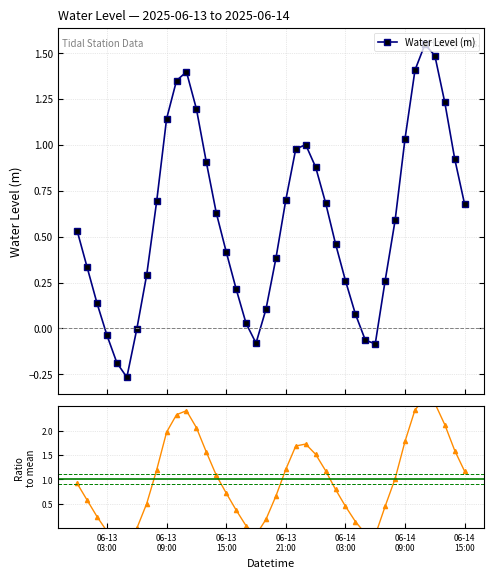

In Water Level (m), how many points are higher than both neighbors (excluding endpoints)?

3